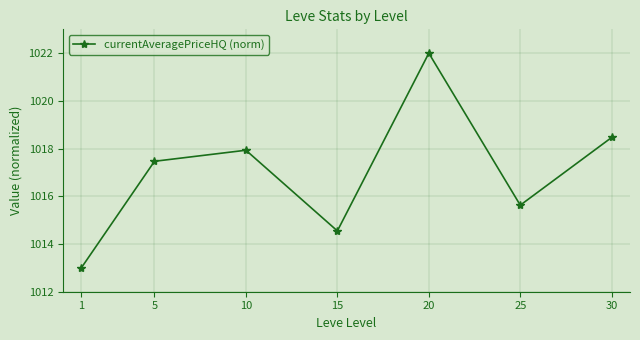

What is the difference between the maximum and minimum values?

9.0